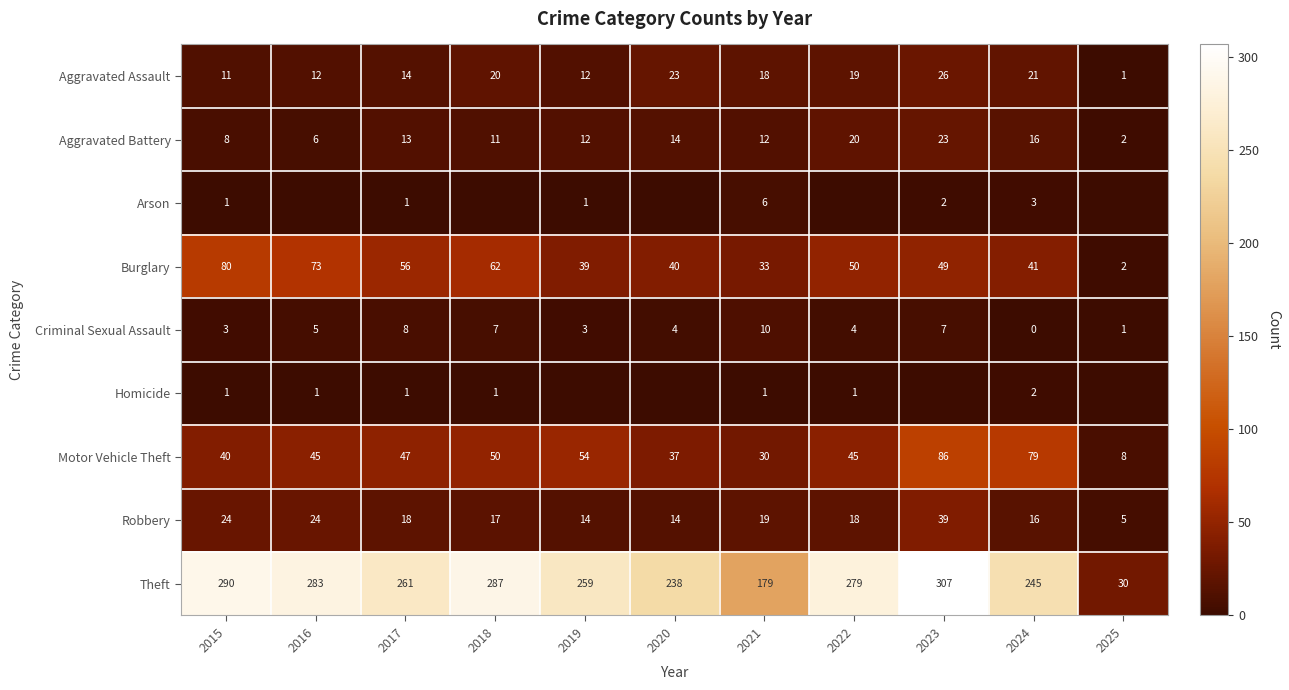

What is the difference between the maximum and minimum values in the Burglary series?

78